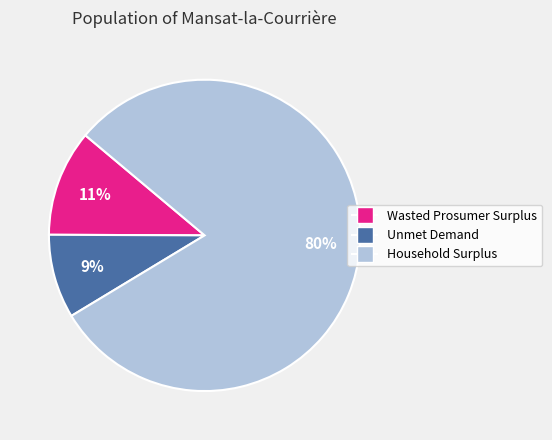

Rank the categories by value from lowest to highest.

Unmet Demand, Wasted Prosumer Surplus, Household Surplus